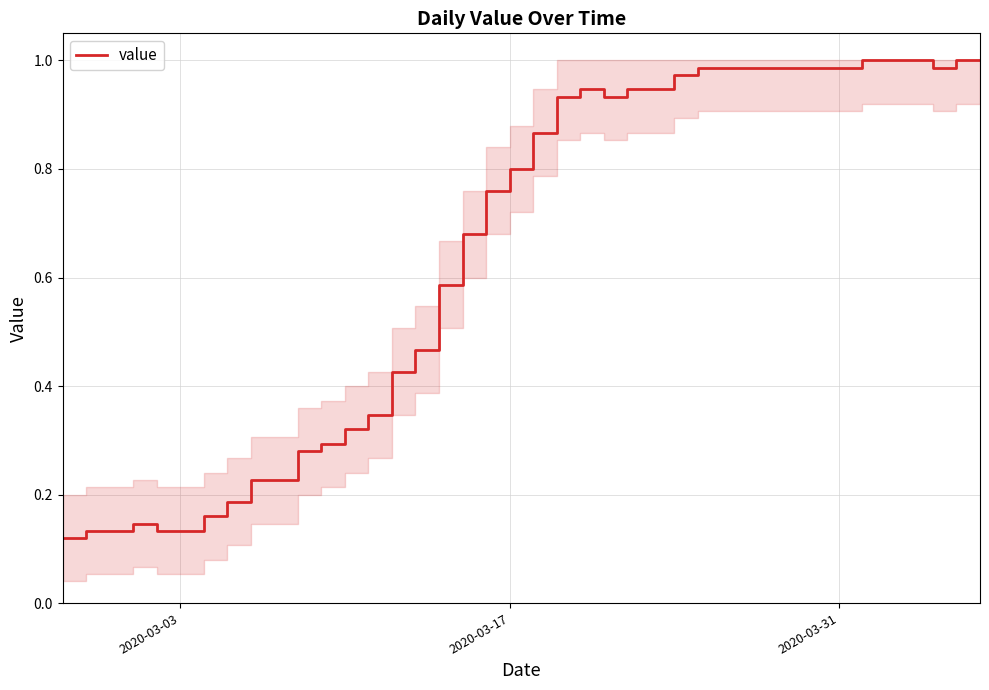

How many lines are shown in the chart?

1